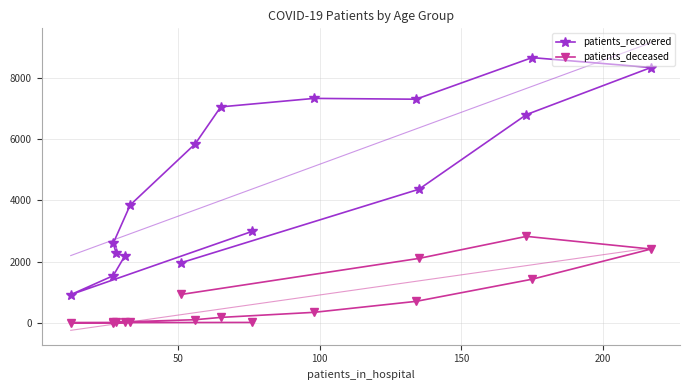

Does the chart have visible grid lines?

Yes